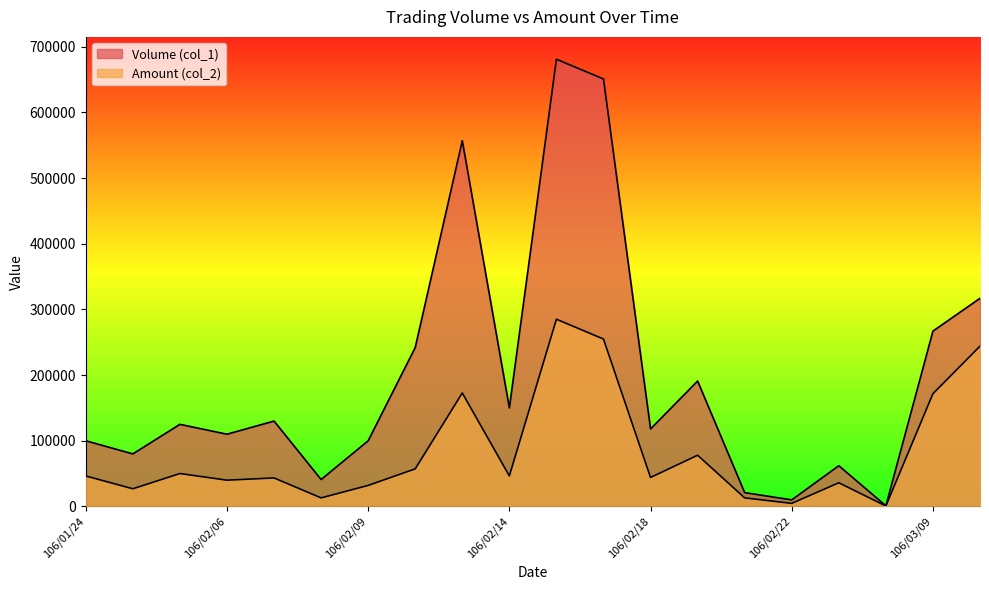

True or false: Amount (col_2) has a value of 13030 at 106/02/08.

True